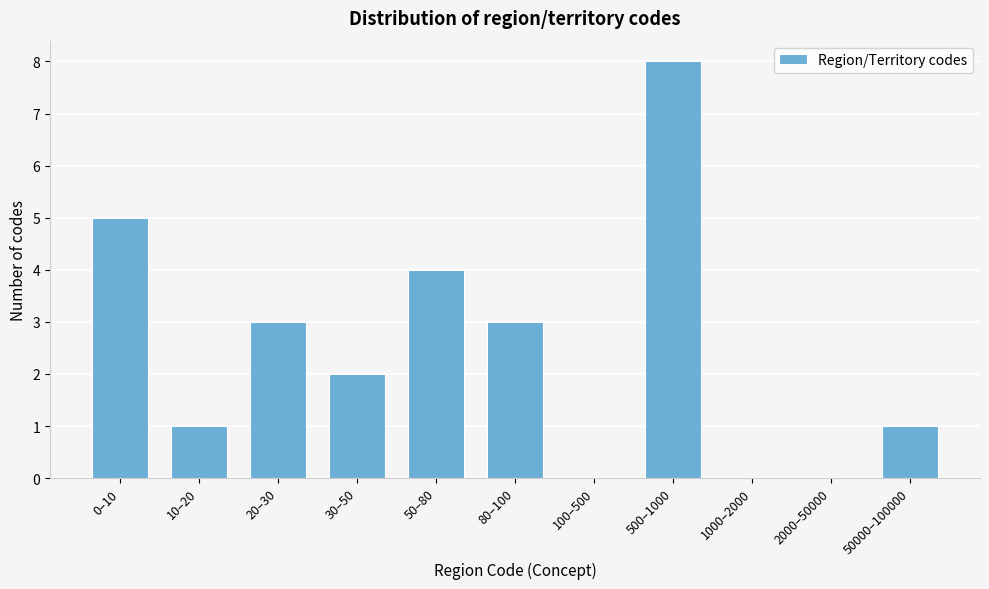

Reading left to right, extract all data points from this chart.

0–10=5	10–20=1	20–30=3	30–50=2	50–80=4	80–100=3	100–500=0	500–1000=8	1000–2000=0	2000–50000=0	50000–100000=1